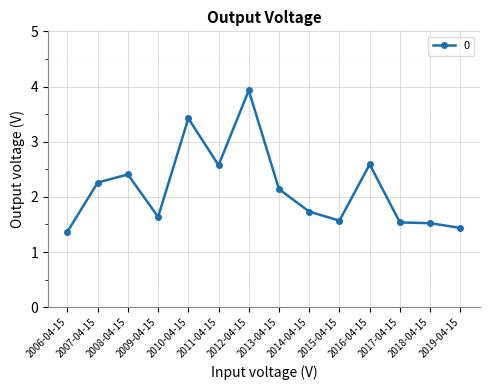

What is the sum of the values at 2011-04-15 and 2015-04-15?

4.1